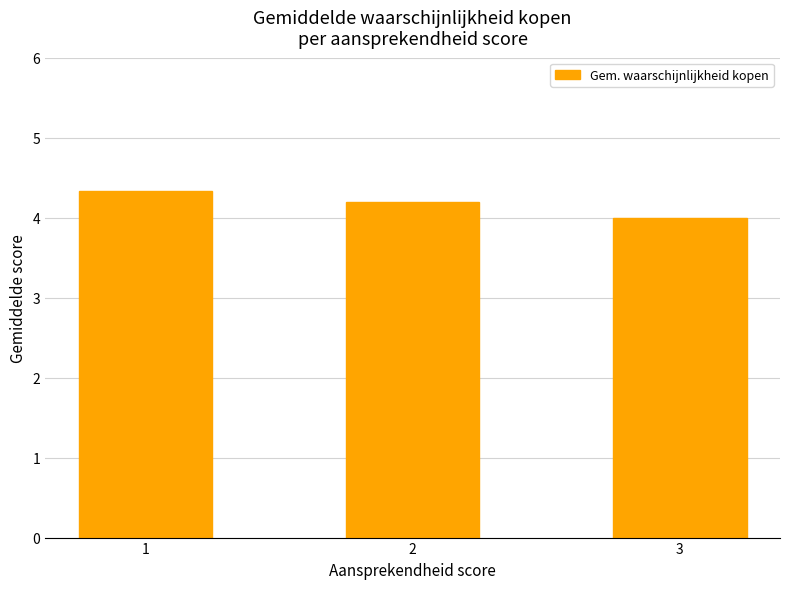

What is the value of the 1st bar from the left?

4.3